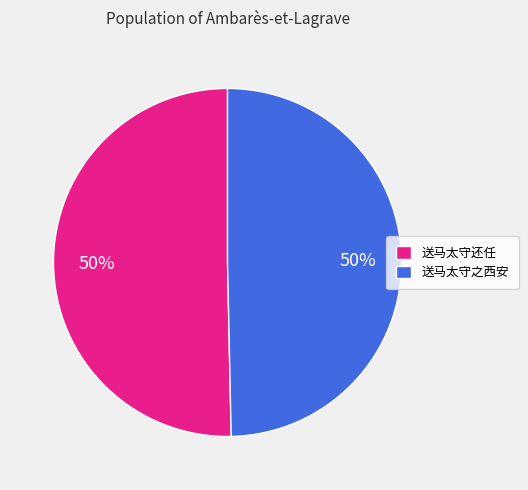

How many slices are in this pie chart?

2